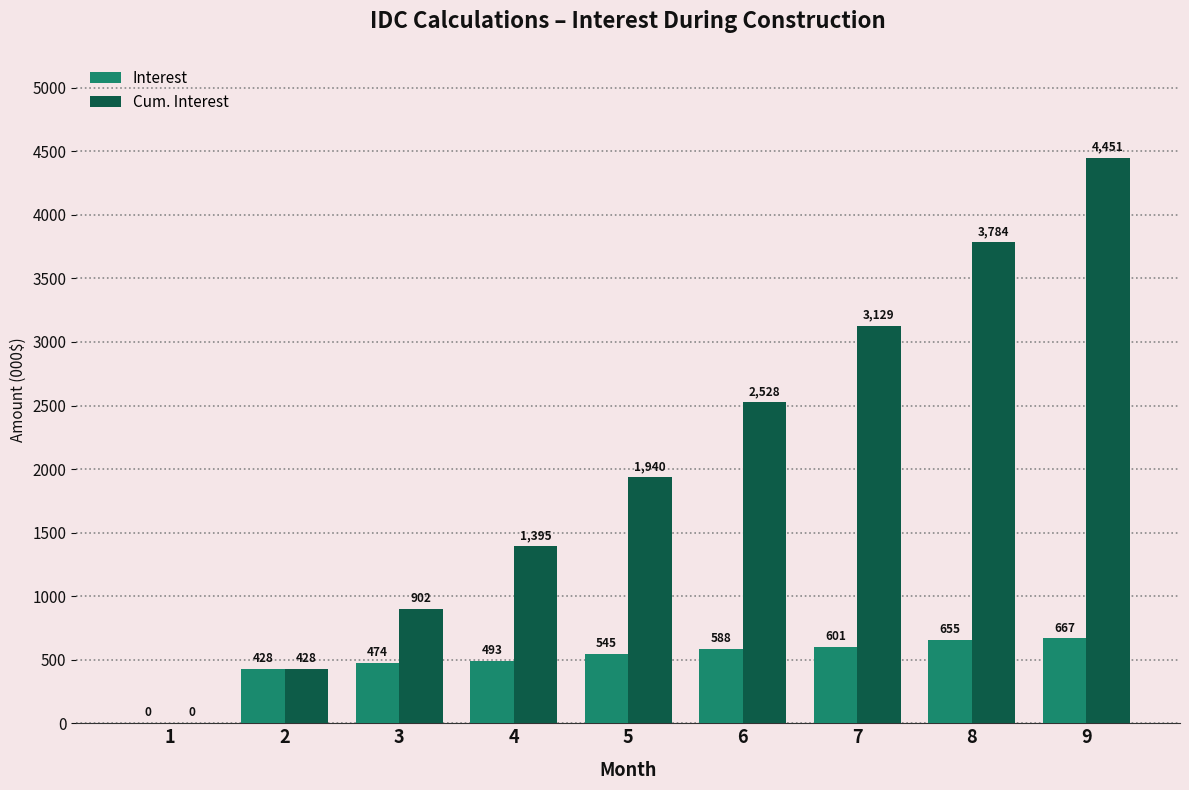

What is the highest value of the Interest series?

666.8